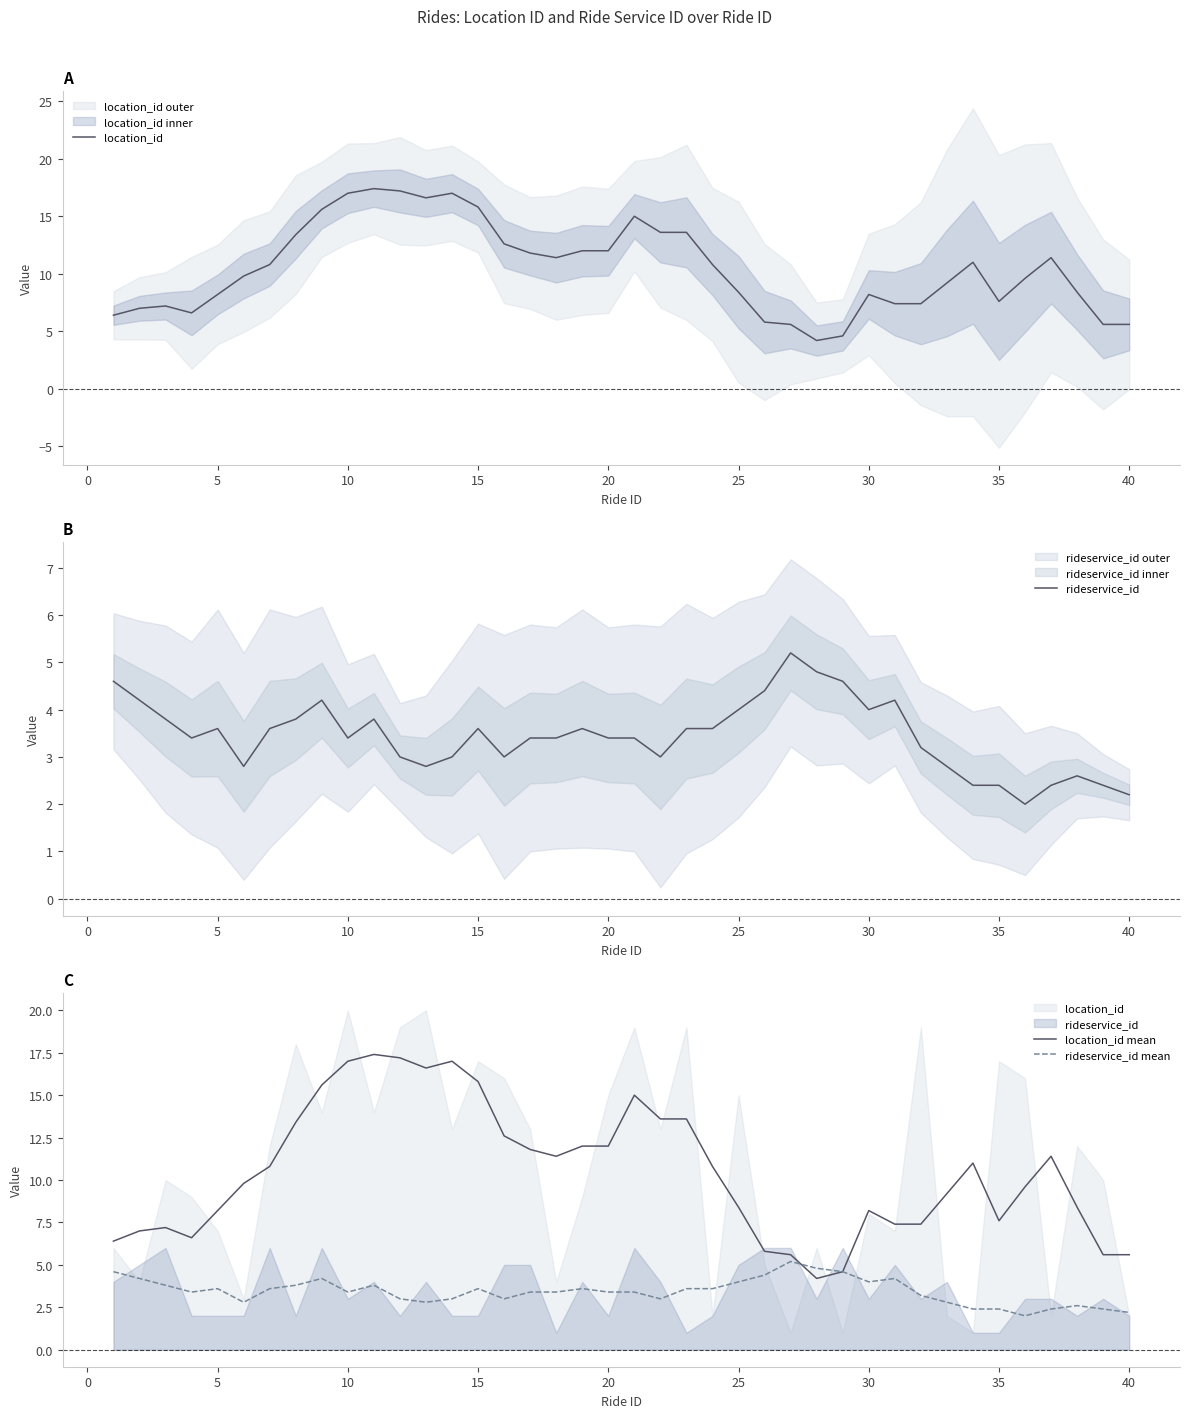

Reading right to left, list all the values displayed in this chart.

location_id: 5.6	5.6	8.4	11.4	9.6	7.6	11.0	9.2	7.4	7.4	8.2	4.6	4.2	5.6	5.8	8.4	10.8	13.6	13.6	15.0	12.0	12.0	11.4	11.8	12.6	15.8	17.0	16.6	17.2	17.4	17.0	15.6	13.4	10.8	9.8	8.2	6.6	7.2	7.0	6.4
rideservice_id: 2.2	2.4	2.6	2.4	2.0	2.4	2.4	2.8	3.2	4.2	4.0	4.6	4.8	5.2	4.4	4.0	3.6	3.6	3.0	3.4	3.4	3.6	3.4	3.4	3.0	3.6	3.0	2.8	3.0	3.8	3.4	4.2	3.8	3.6	2.8	3.6	3.4	3.8	4.2	4.6
location_id mean: 5.6	5.6	8.4	11.4	9.6	7.6	11.0	9.2	7.4	7.4	8.2	4.6	4.2	5.6	5.8	8.4	10.8	13.6	13.6	15.0	12.0	12.0	11.4	11.8	12.6	15.8	17.0	16.6	17.2	17.4	17.0	15.6	13.4	10.8	9.8	8.2	6.6	7.2	7.0	6.4
rideservice_id mean: 2.2	2.4	2.6	2.4	2.0	2.4	2.4	2.8	3.2	4.2	4.0	4.6	4.8	5.2	4.4	4.0	3.6	3.6	3.0	3.4	3.4	3.6	3.4	3.4	3.0	3.6	3.0	2.8	3.0	3.8	3.4	4.2	3.8	3.6	2.8	3.6	3.4	3.8	4.2	4.6